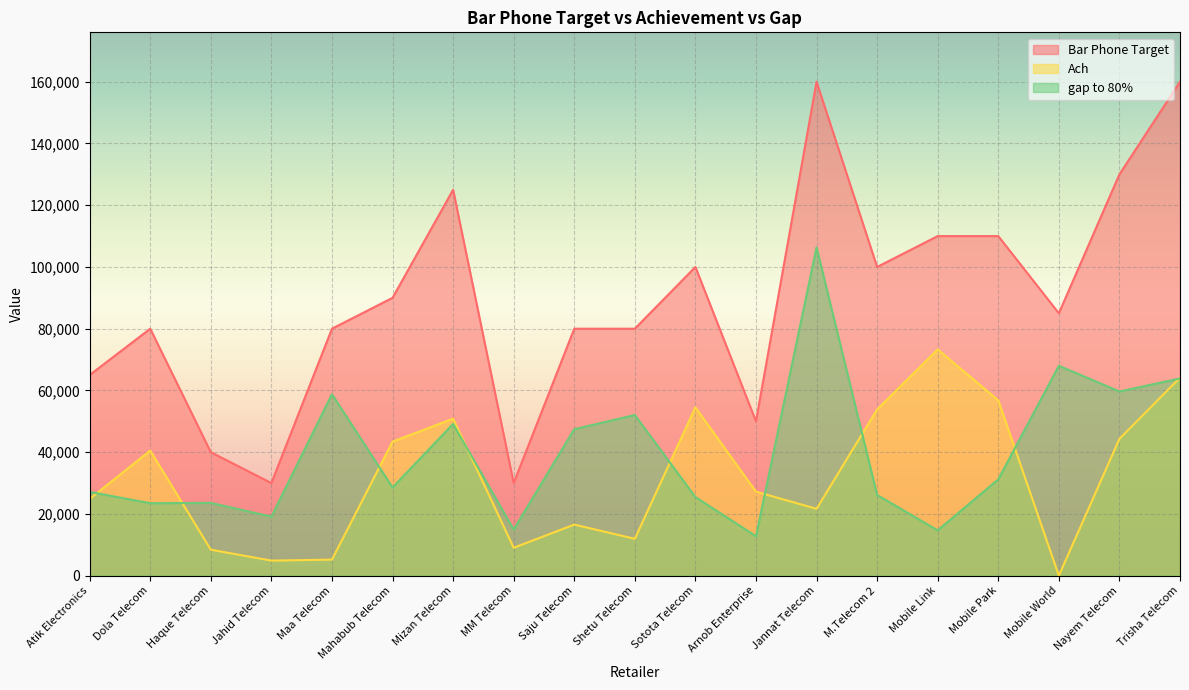

What is the label of the 13th point from the left?

Jannat Telecom